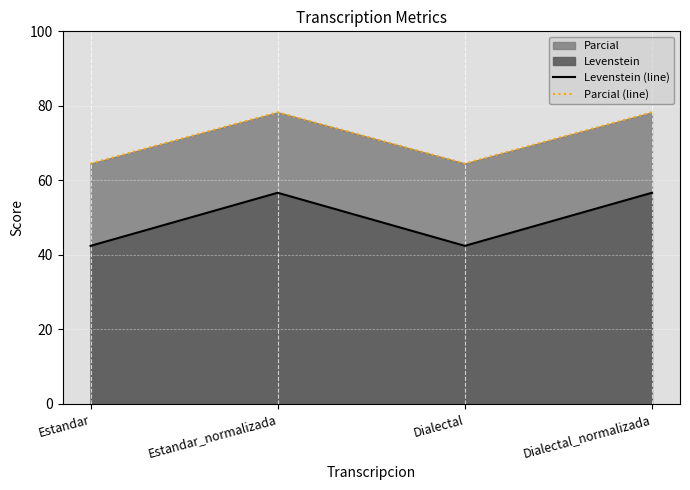

How many data points does each series have?

4